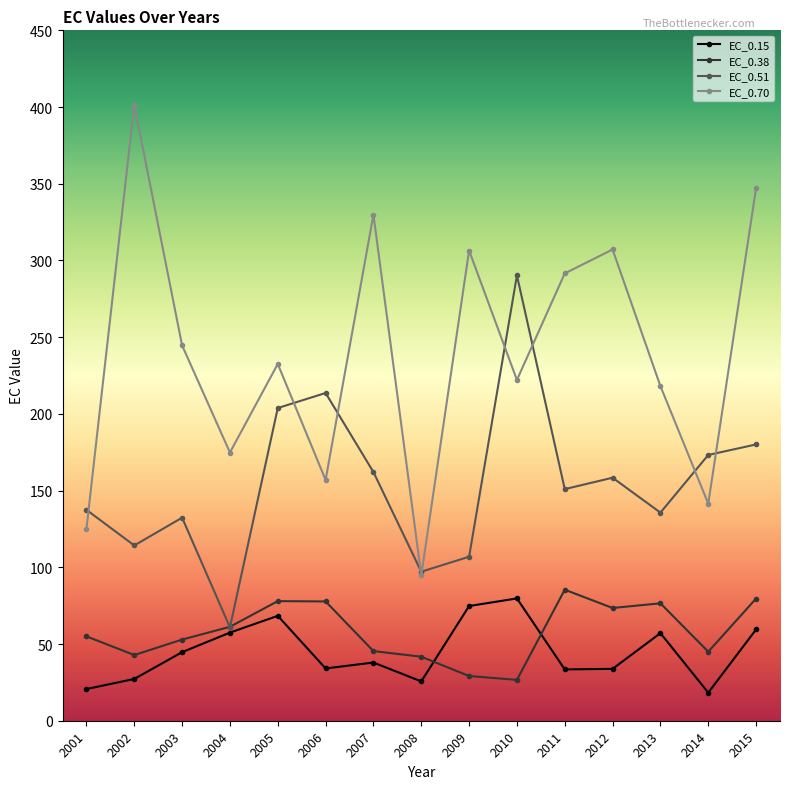

Does the chart display data point markers on the line(s)?

Yes